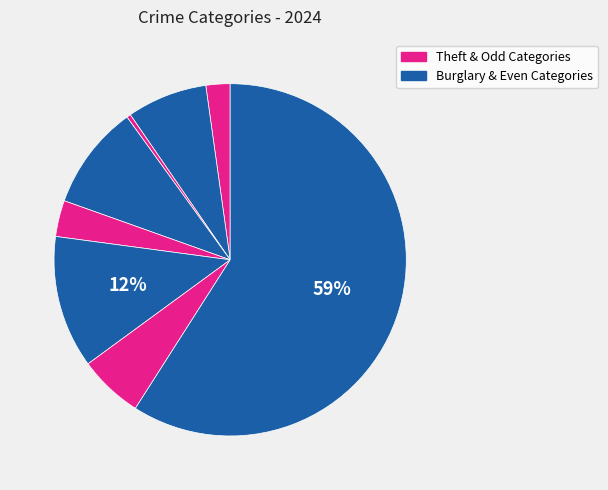

How many slices are in this pie chart?

8